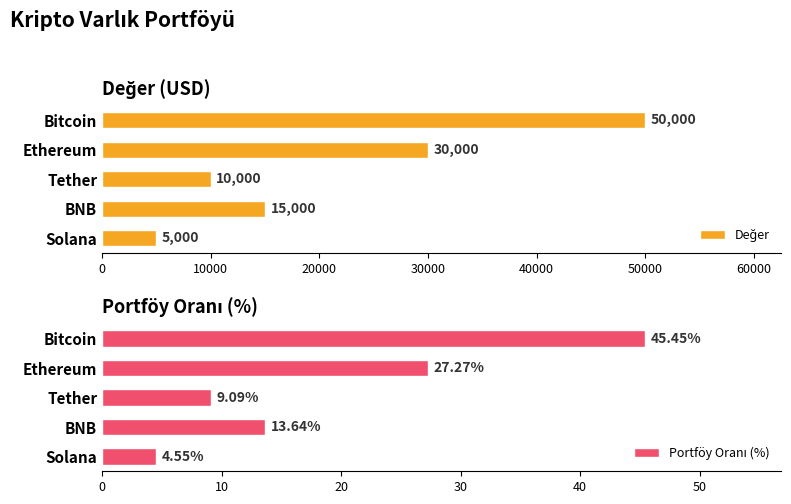

What is the highest value of the Değer series?

50000.0